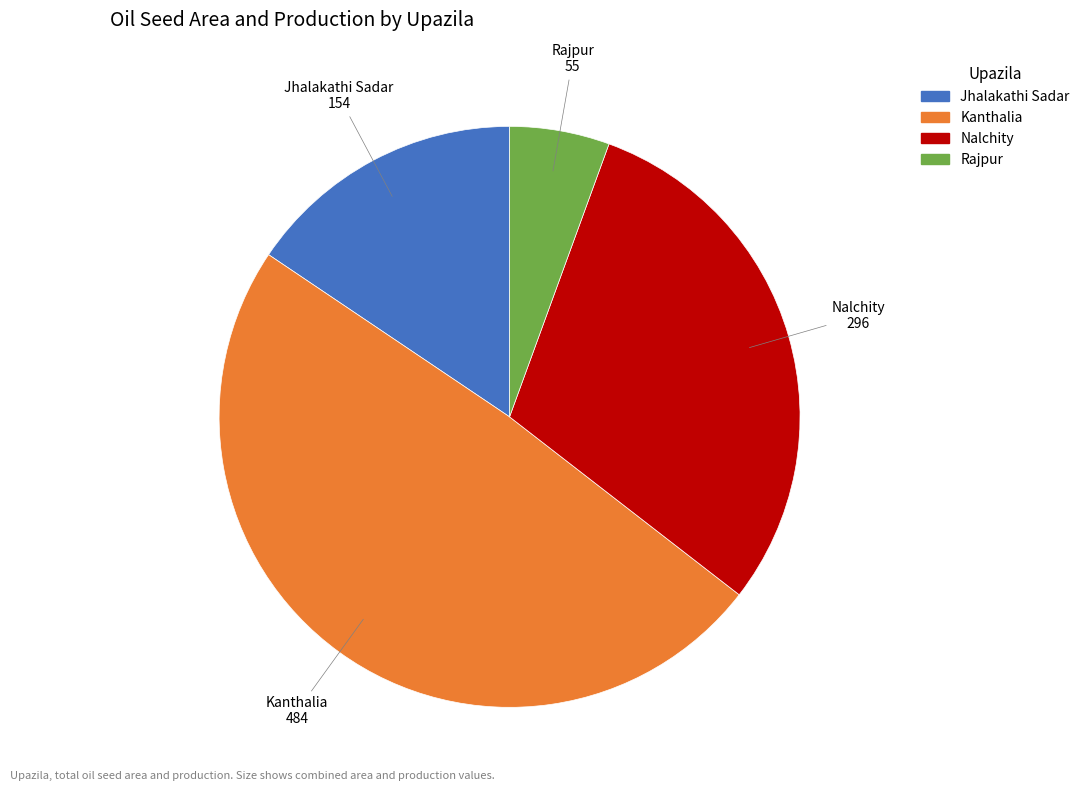

Which slice is the smallest?

Rajpur